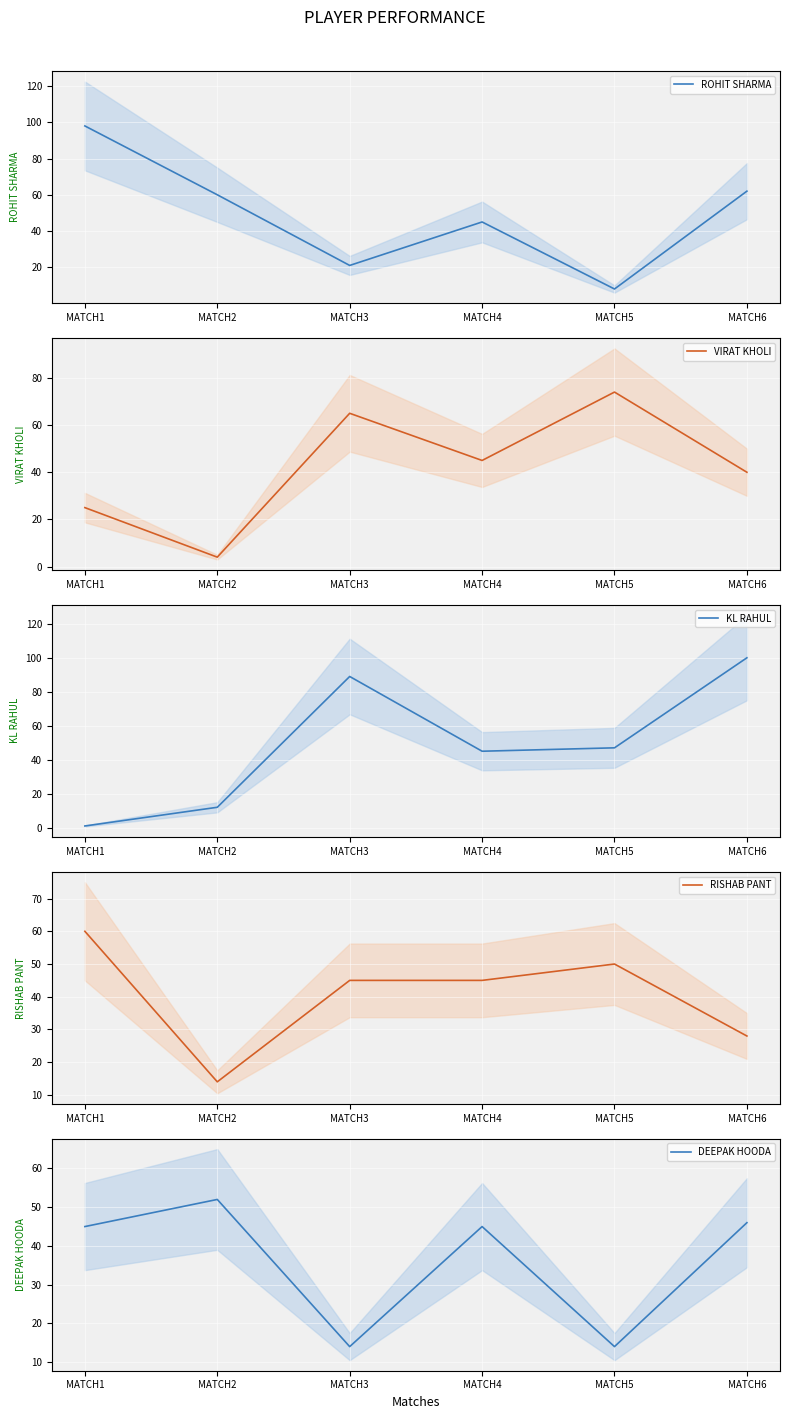

How many interior local valleys does the ROHIT SHARMA series have?

2